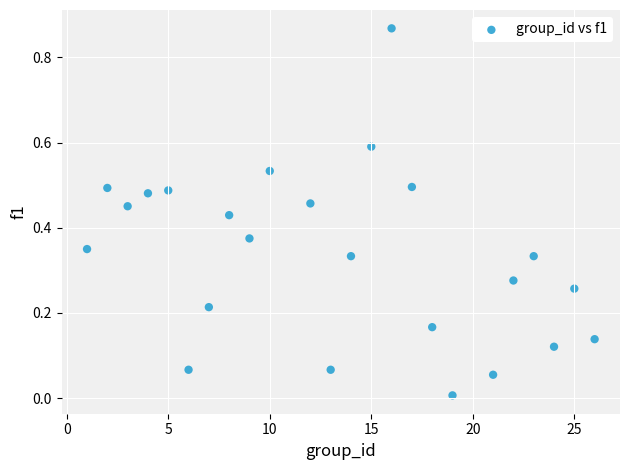

Count the number of points in this scatter plot.

24